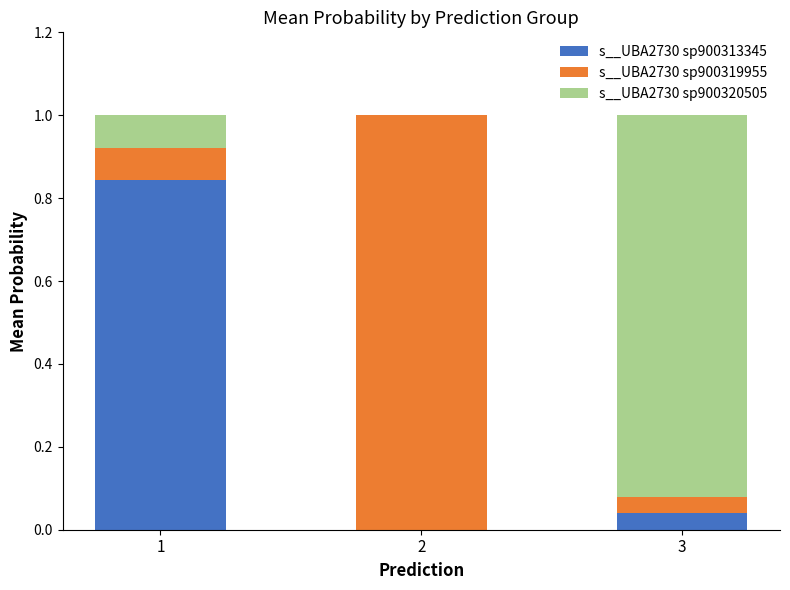

The s__UBA2730 sp900313345 series shows 0.4 at 2. True or false?

False